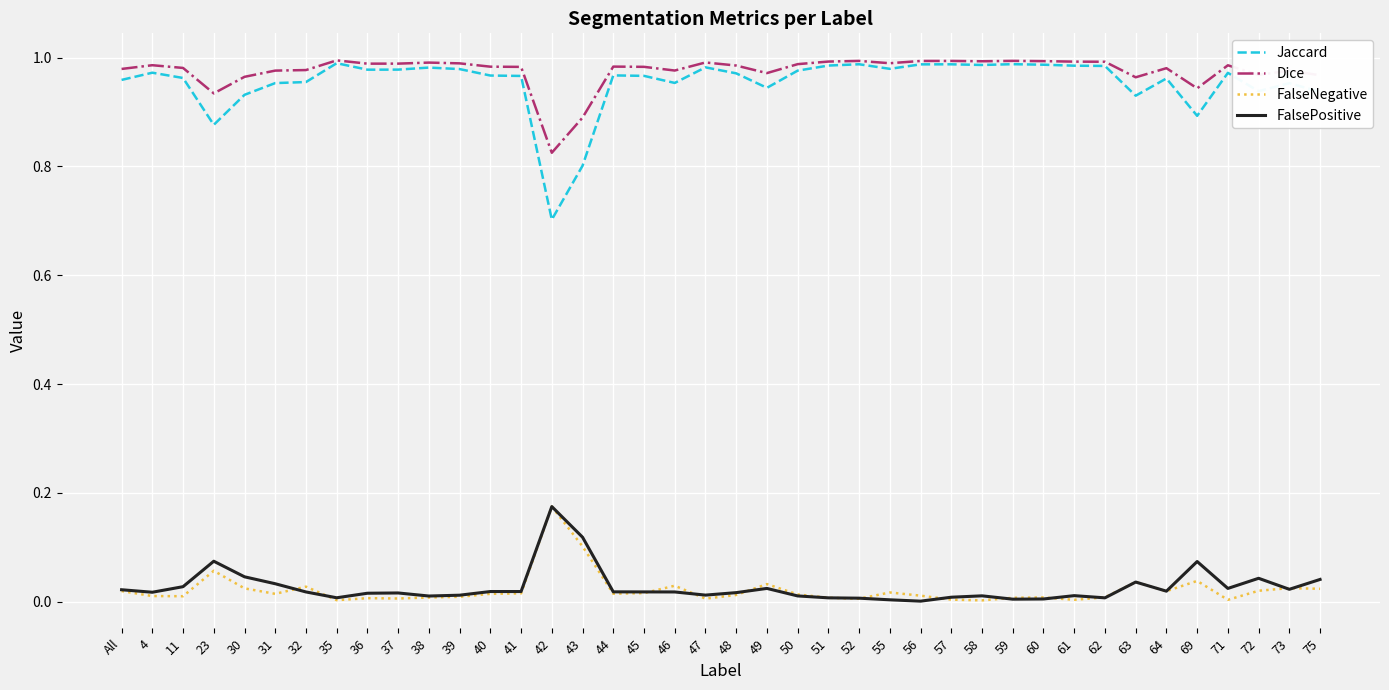

True or false: FalseNegative has a value of 0.1 at 63.

False